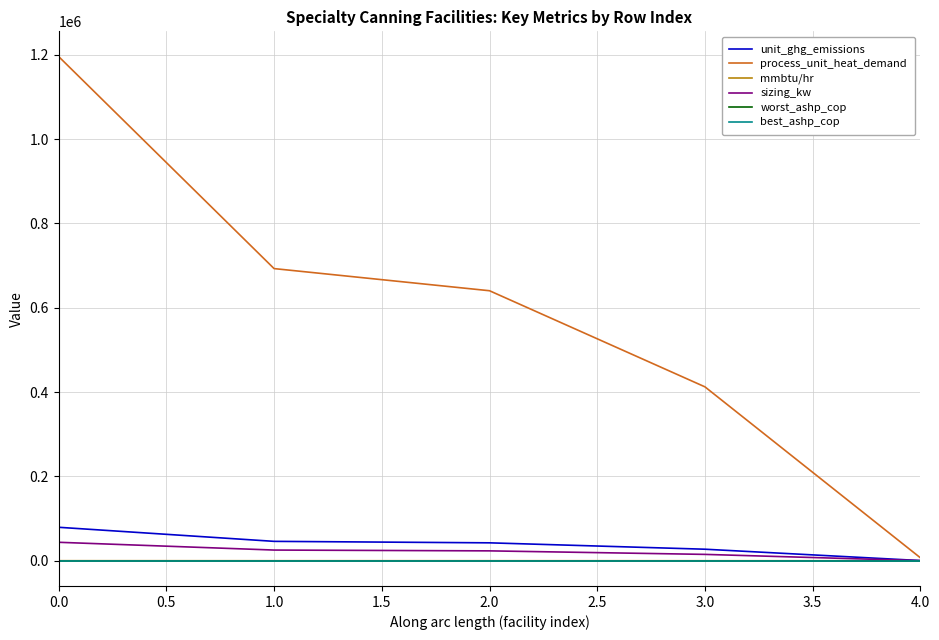

What are all the series names shown in the legend?

unit_ghg_emissions, process_unit_heat_demand, mmbtu/hr, sizing_kw, worst_ashp_cop, best_ashp_cop